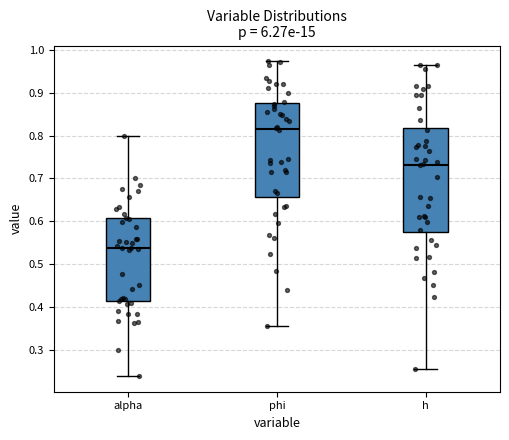

Reading left to right, read every box against the y-axis: the position of its median line, the range the box covers, and the ends of its whiskers. The values are not printed on the chart, so give them approximately, as read against the axis.

alpha: median 0.54, box 0.41 to 0.61, whiskers 0.24 to 0.80
phi: median 0.81, box 0.66 to 0.88, whiskers 0.35 to 0.97
h: median 0.73, box 0.57 to 0.82, whiskers 0.25 to 0.97